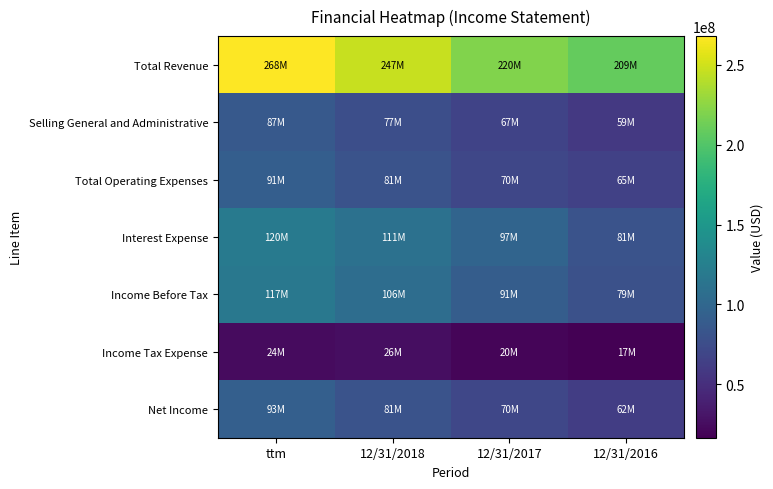

At how many categories does at least one series exceed 217193860?

3